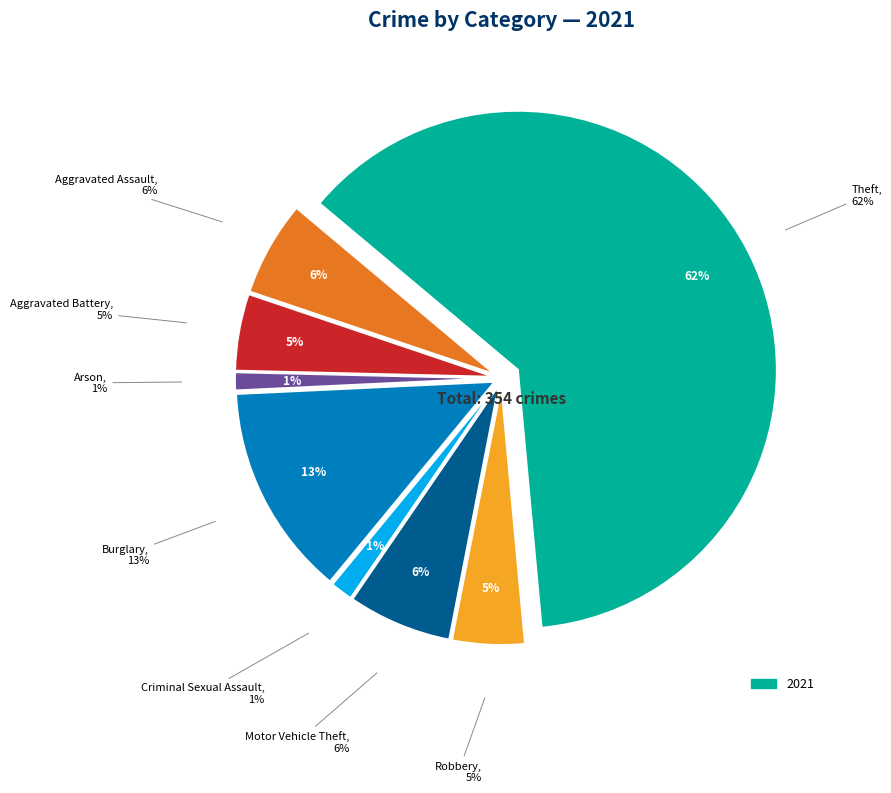

What portion of the pie excludes Motor Vehicle Theft?

93.5%